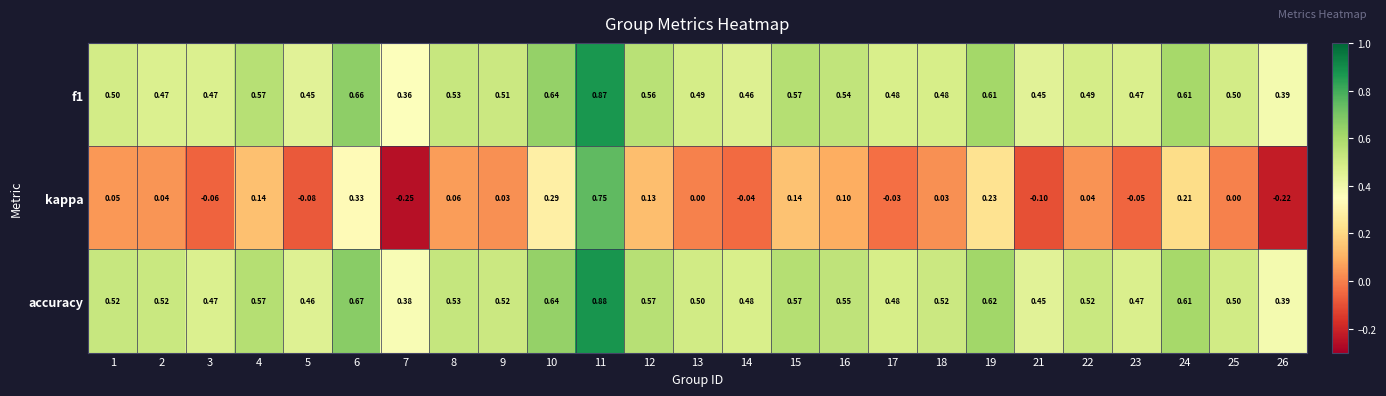

Which series changed the most between 4 and 6?

kappa